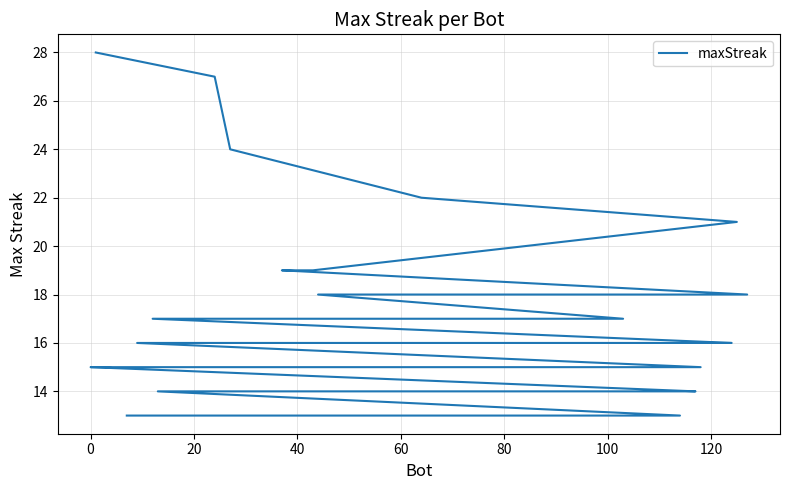

What is the difference between the second highest and second lowest values?

14